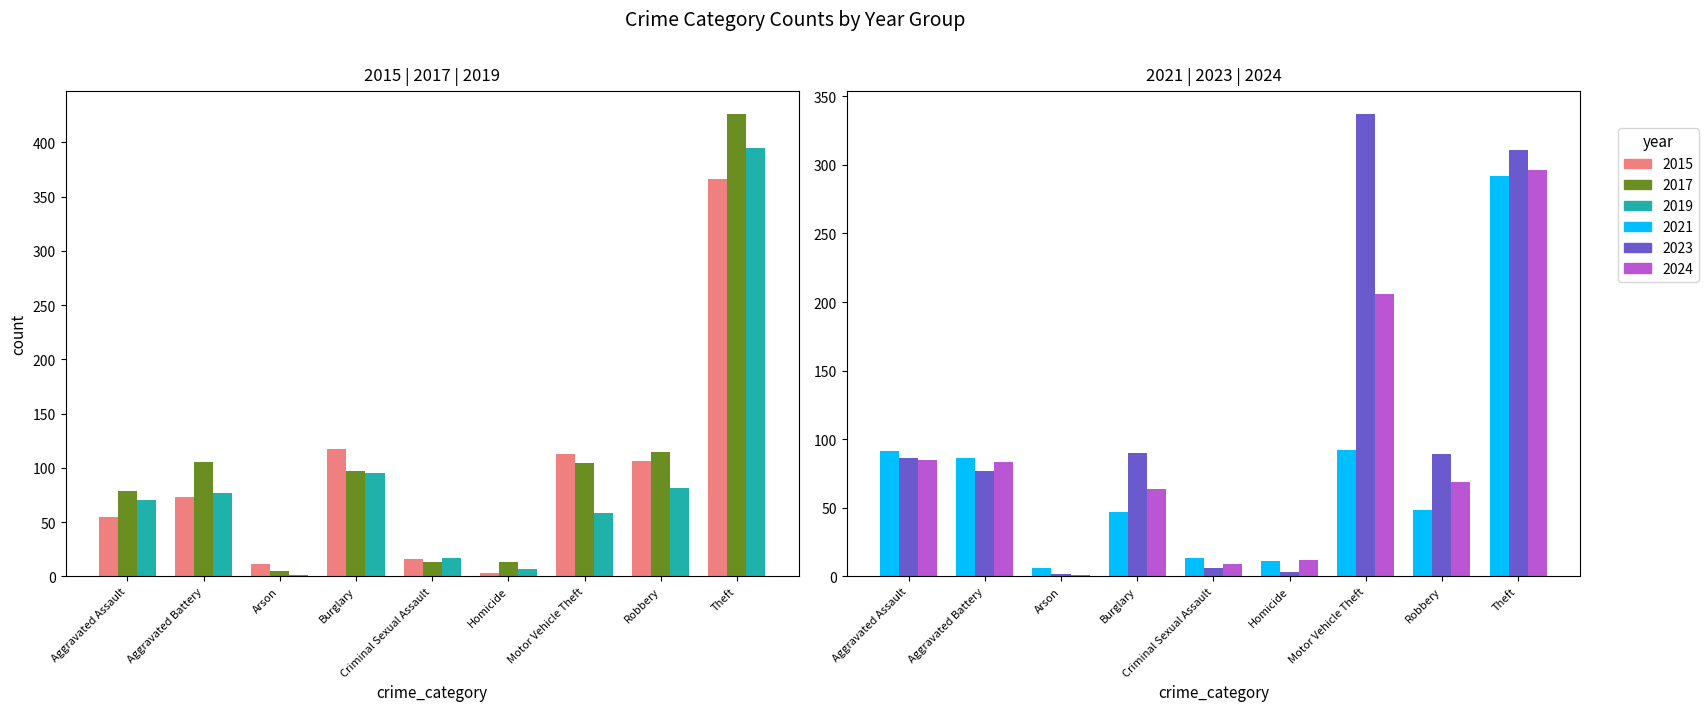

What is the total value across all series at Homicide?

49